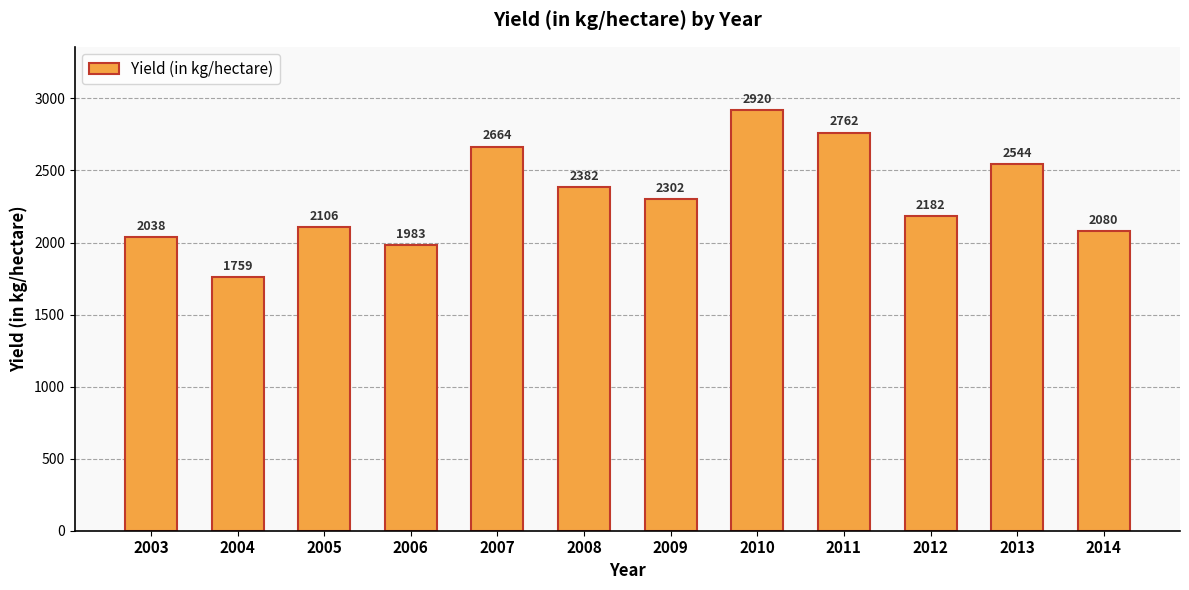

How many series are shown in this chart?

1